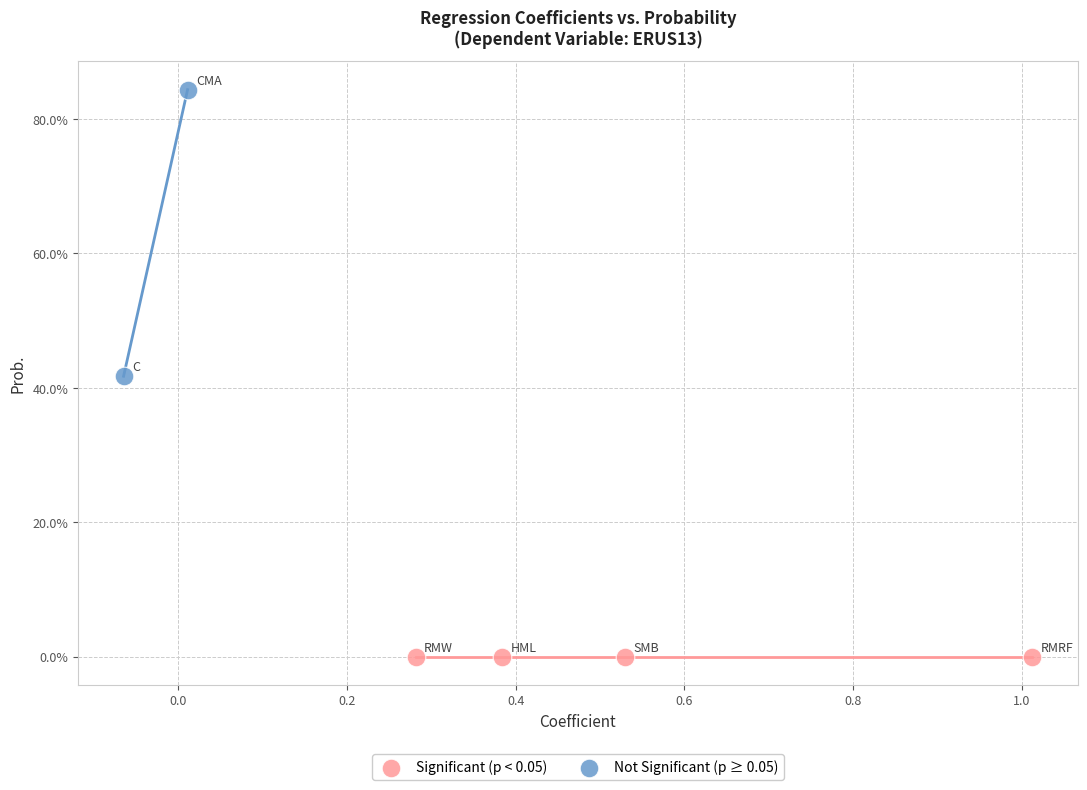

Which series reaches the minimum Y coordinate?

Significant (p < 0.05)